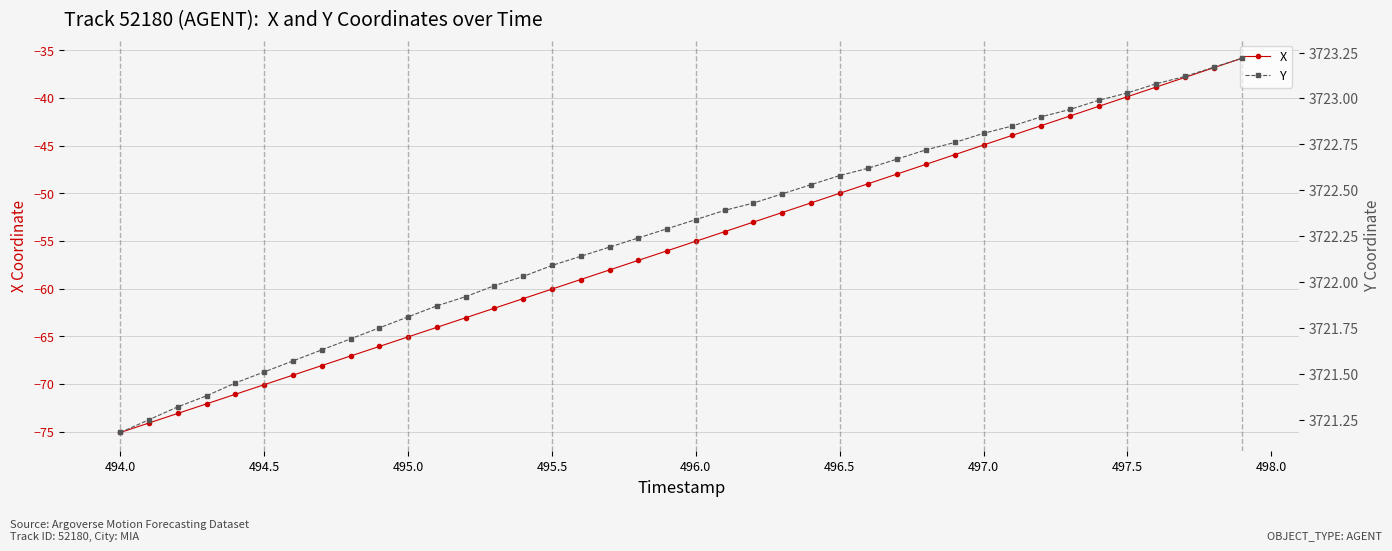

The X series shows -60.1 at 495.5. True or false?

True